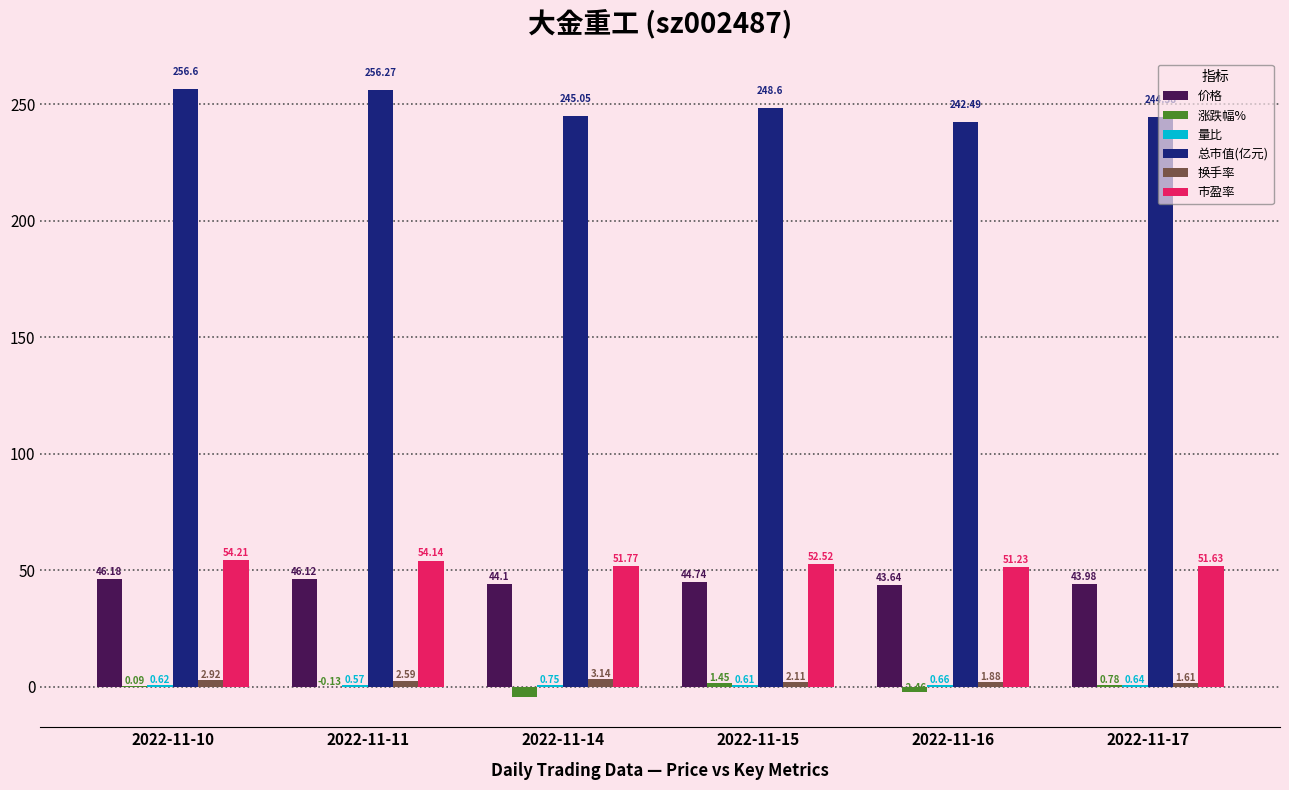

What is the sum of the 总市值(亿元) values at 2022-11-11 and 2022-11-15?

504.9